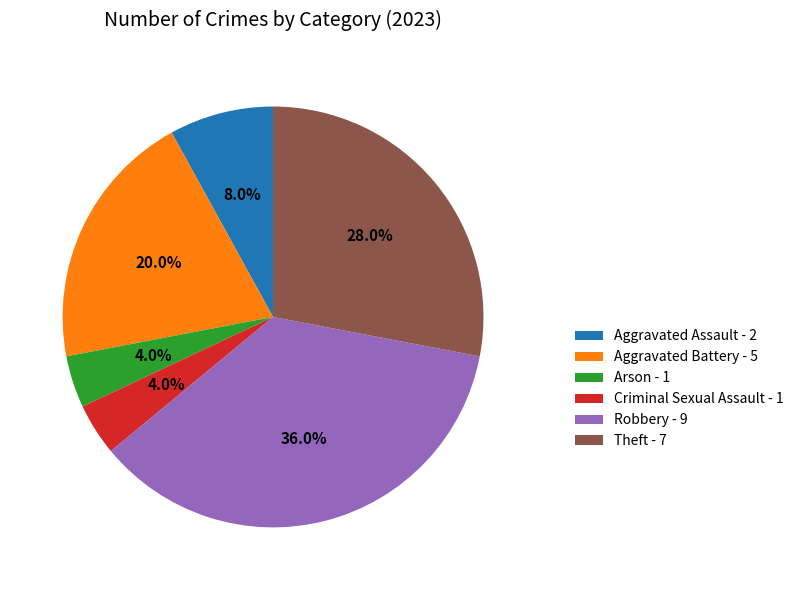

To the nearest percent, what portion does Theft represent?

28%